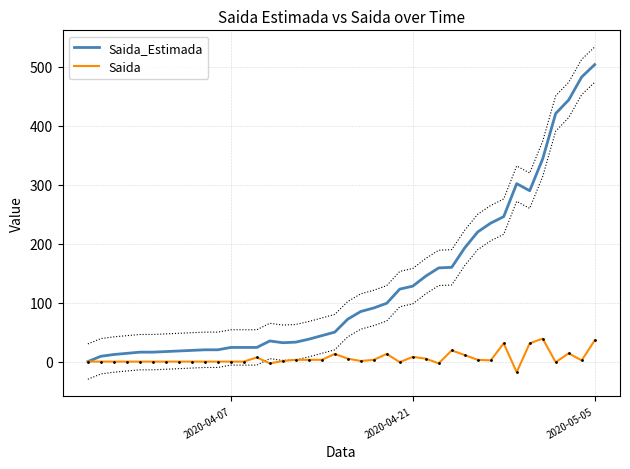

How many values in the Saida_Estimada series exceed 72?

19